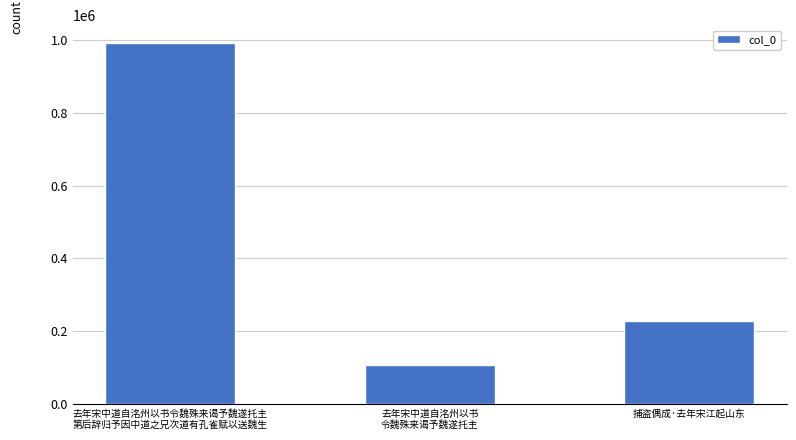

What is the approximate value at 去年宋中道自洺州以书
令魏殊来谒予魏遂托主, to the nearest 10?

105030